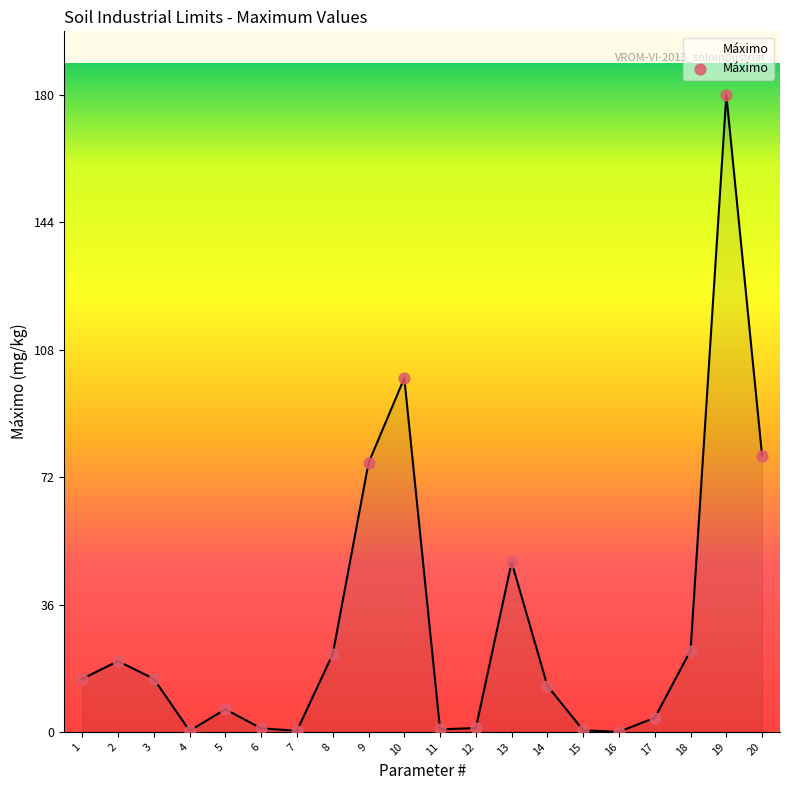

At which category does the chart reach its peak across all series?

19